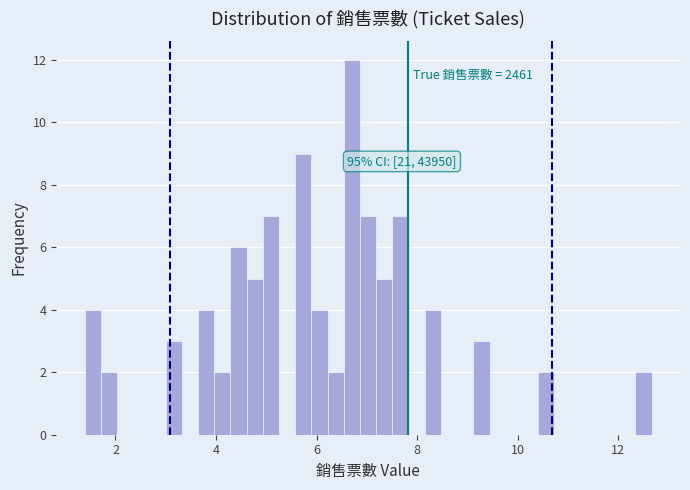

Read against the x-axis, roughly where is the centre of the tallest bar?

6.8